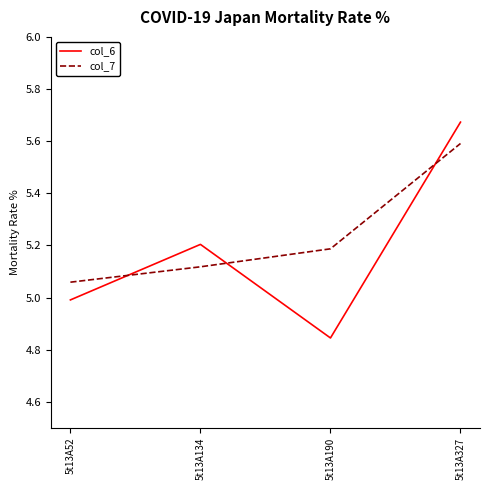

Which series changed the most between 5t13A134 and 5t13A190?

col_6